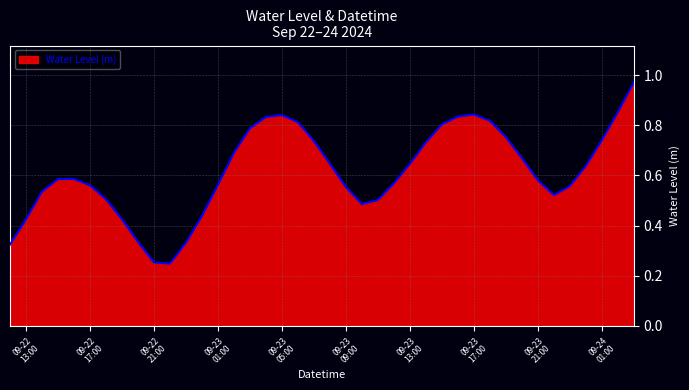

How many lines are shown in the chart?

1